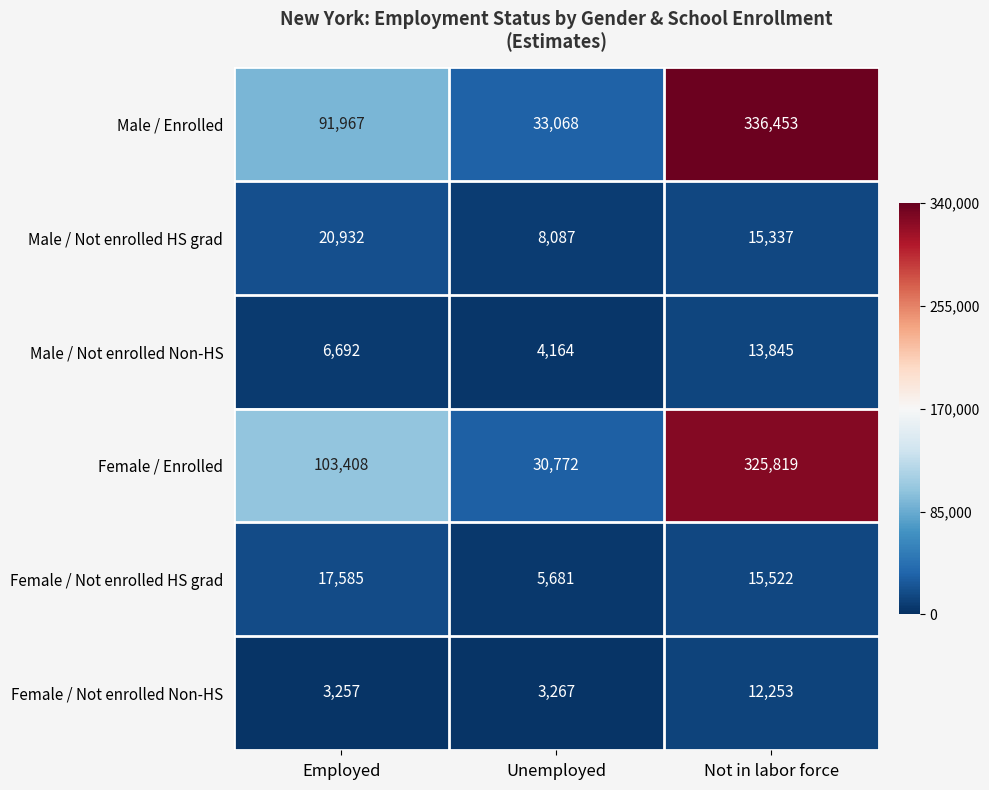

True or false: Male / Not enrolled HS grad has a value of 25064 at Not in labor force.

False